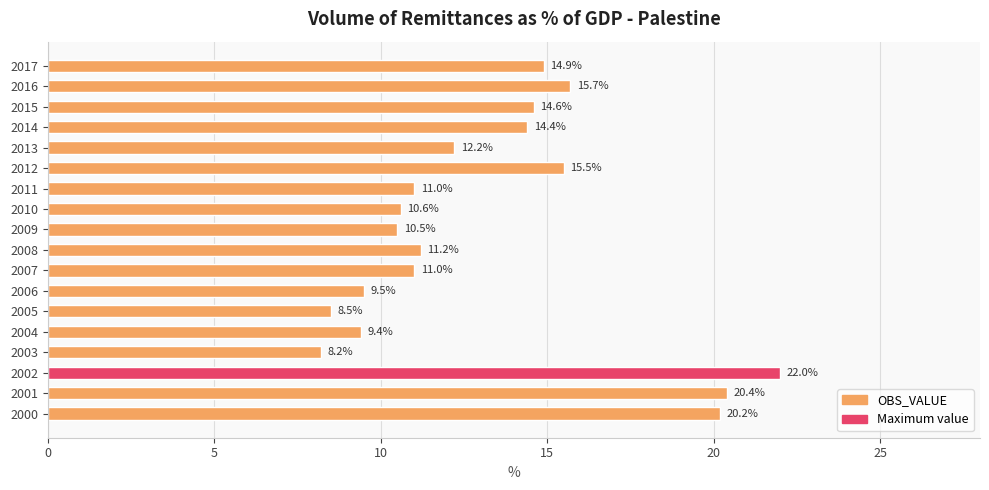

Reading bottom to top, what are all the values shown in this chart?

20.2	20.4	22.0	8.2	9.4	8.5	9.5	11.0	11.2	10.5	10.6	11.0	15.5	12.2	14.4	14.6	15.7	14.9